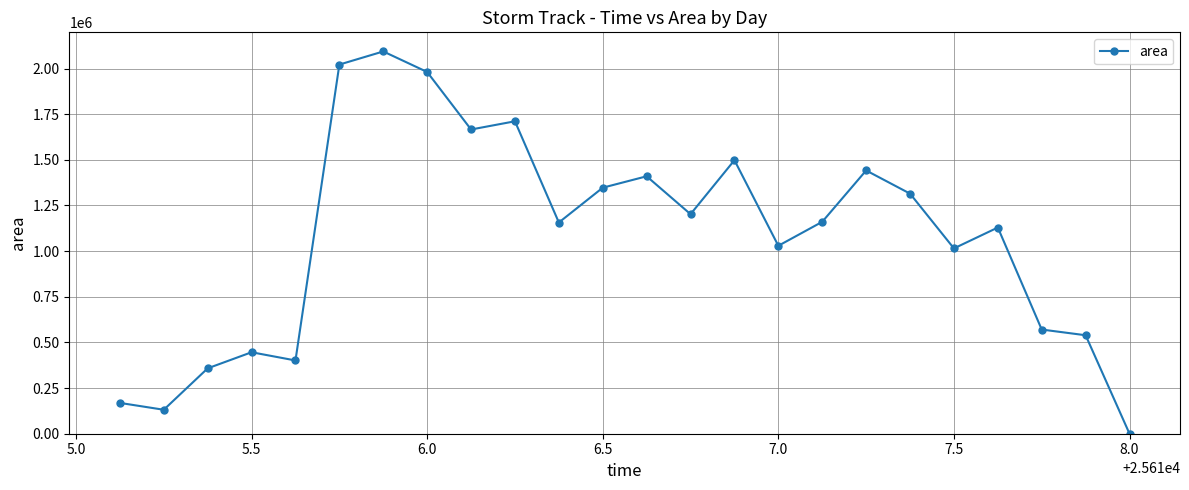

What is the greatest value displayed?

2093750